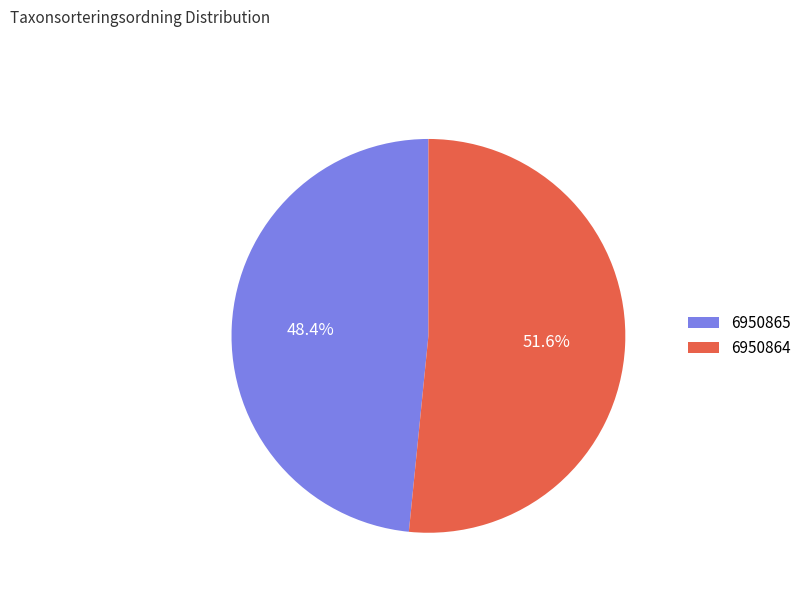

The 6950864 slice represents 52% of the pie. True or false?

True